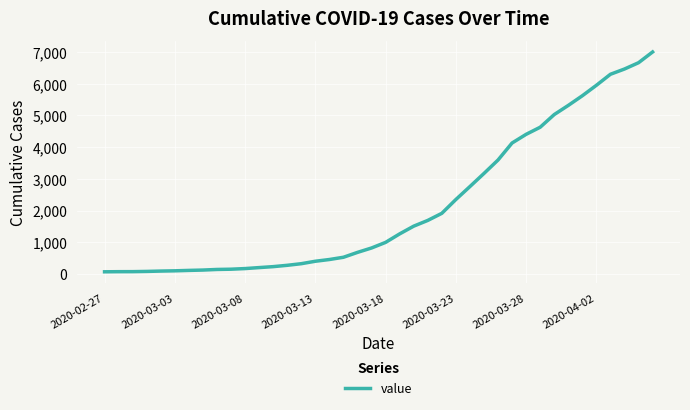

What is the greatest value displayed?

7005